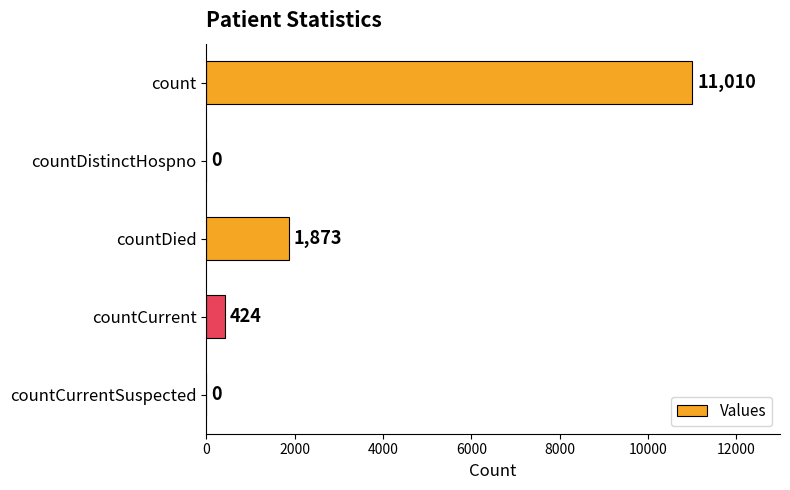

Between countDistinctHospno and countCurrent, which is larger?

countCurrent